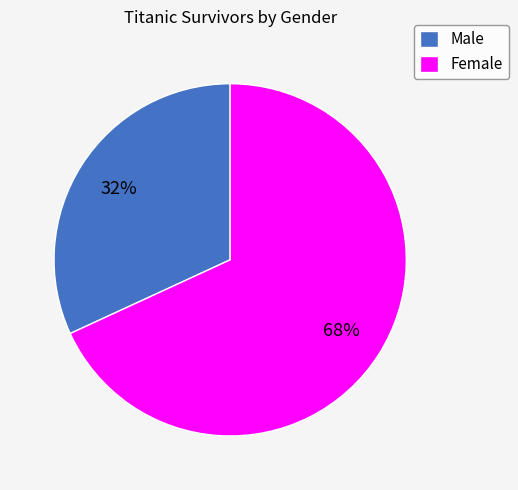

What is the ratio of the value at Male to the value at Female?

0.5